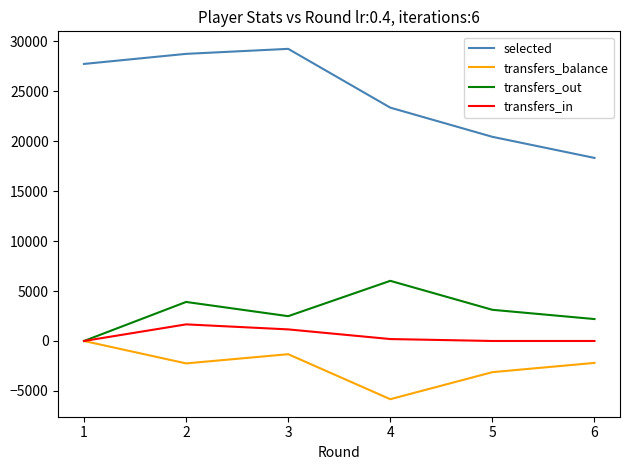

Which series has the widest spread of values?

selected